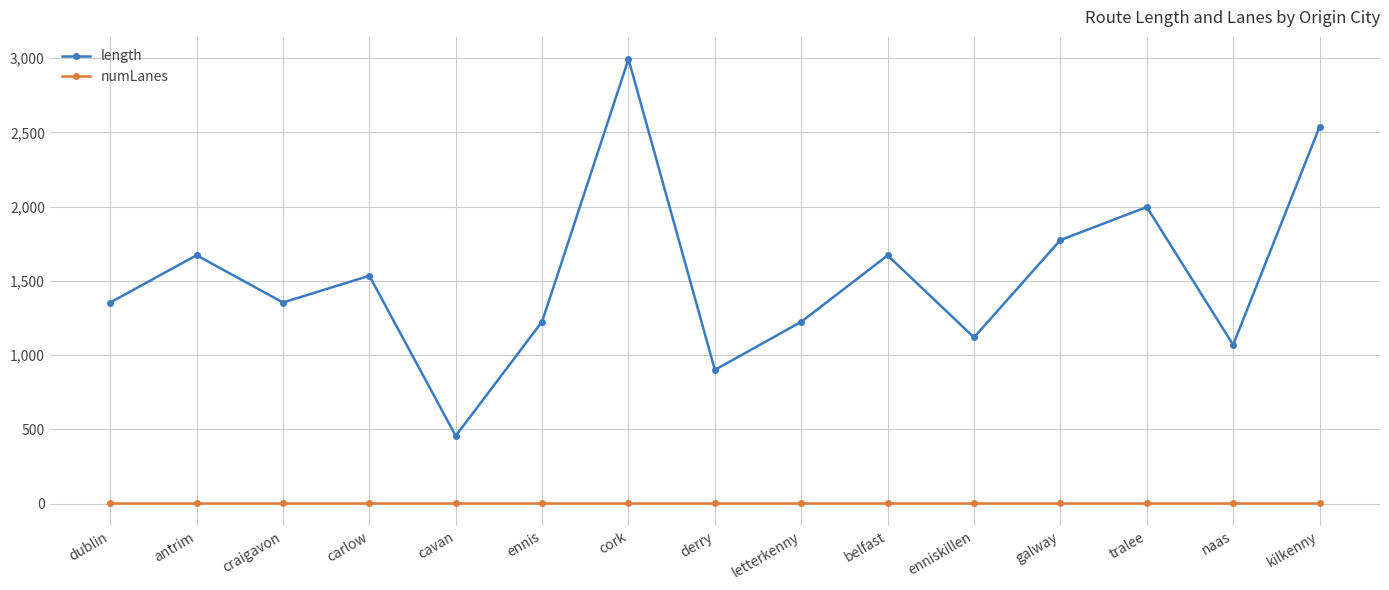

Which series changed the most between antrim and craigavon?

length